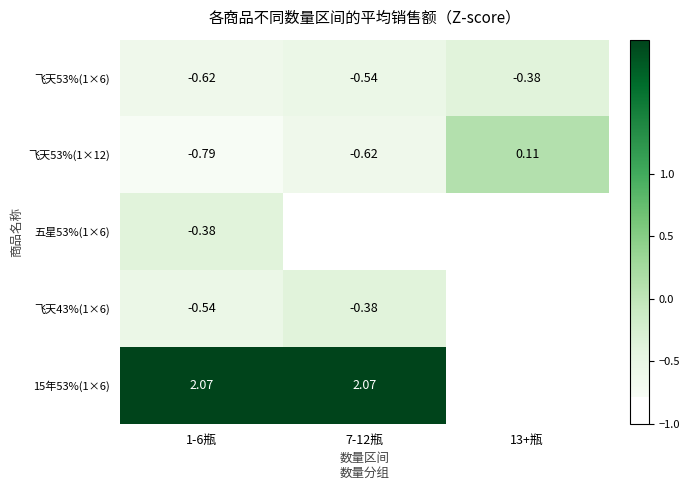

How many categories are shown in the chart?

3